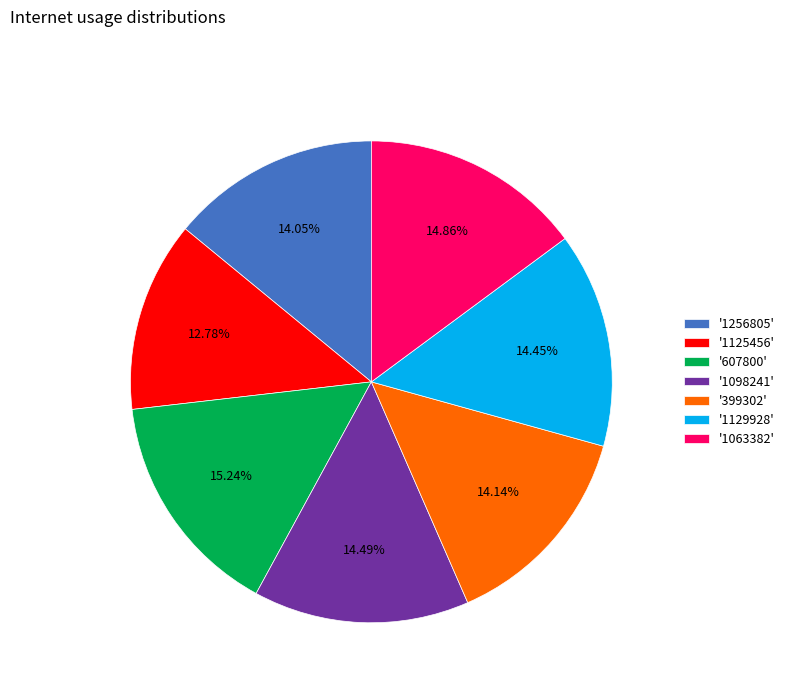

Is the sum of '399302' and '1098241' greater than half?

No